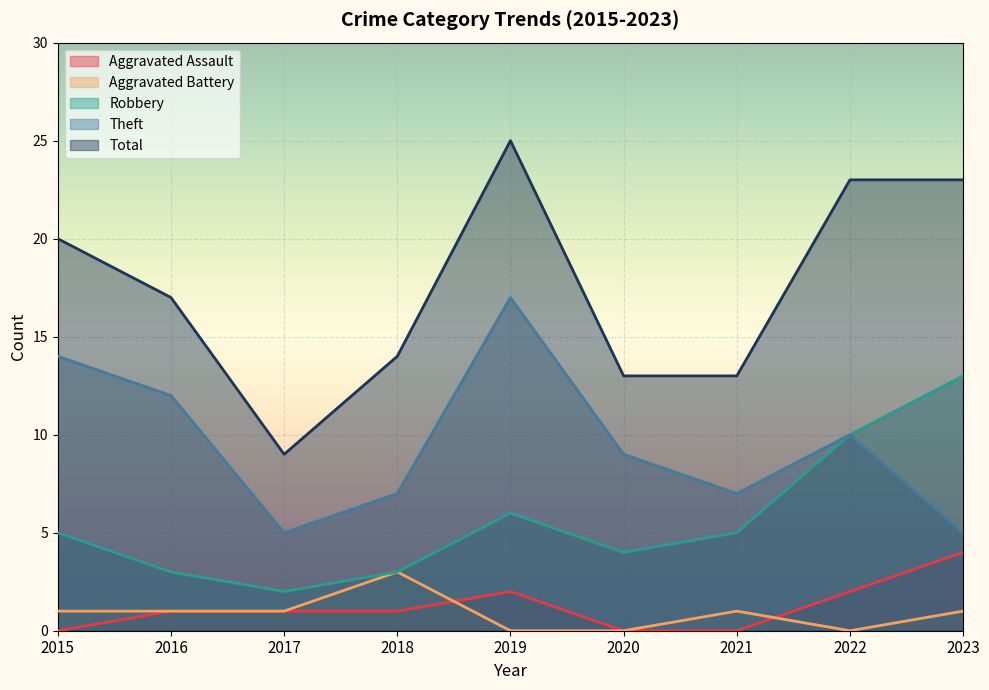

Between 2017 and 2022, which series saw the biggest shift?

Total